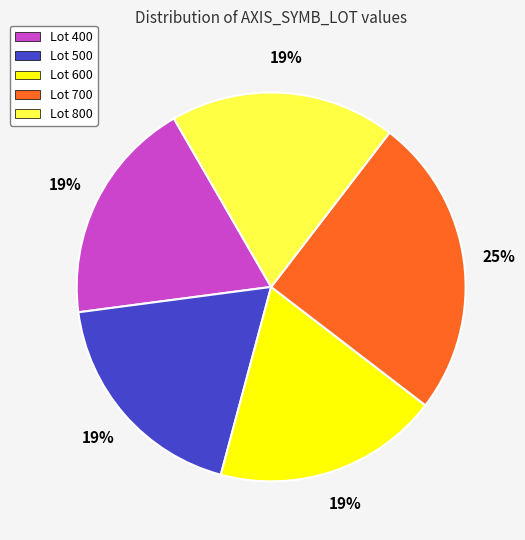

To the nearest percent, what is the average slice percentage?

20%